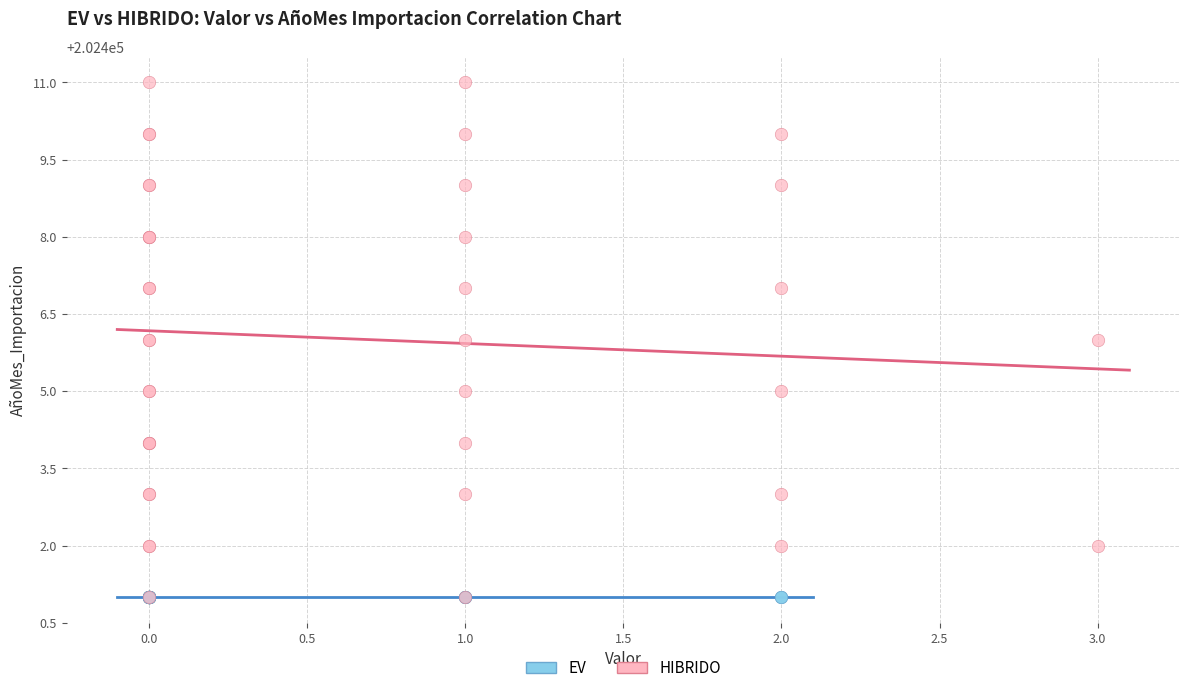

Which series contains the highest Y value?

HIBRIDO